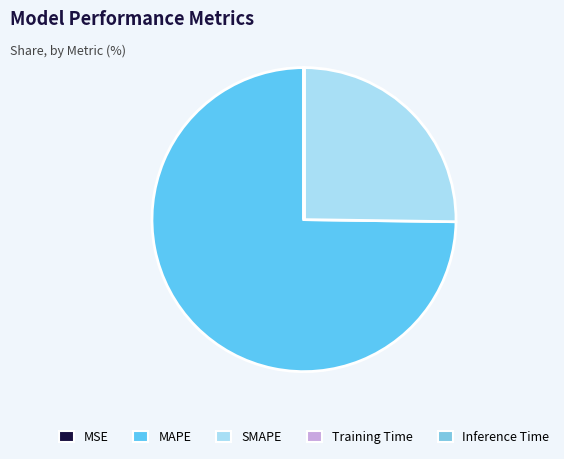

Is it true that Inference Time is 0% of the pie?

True